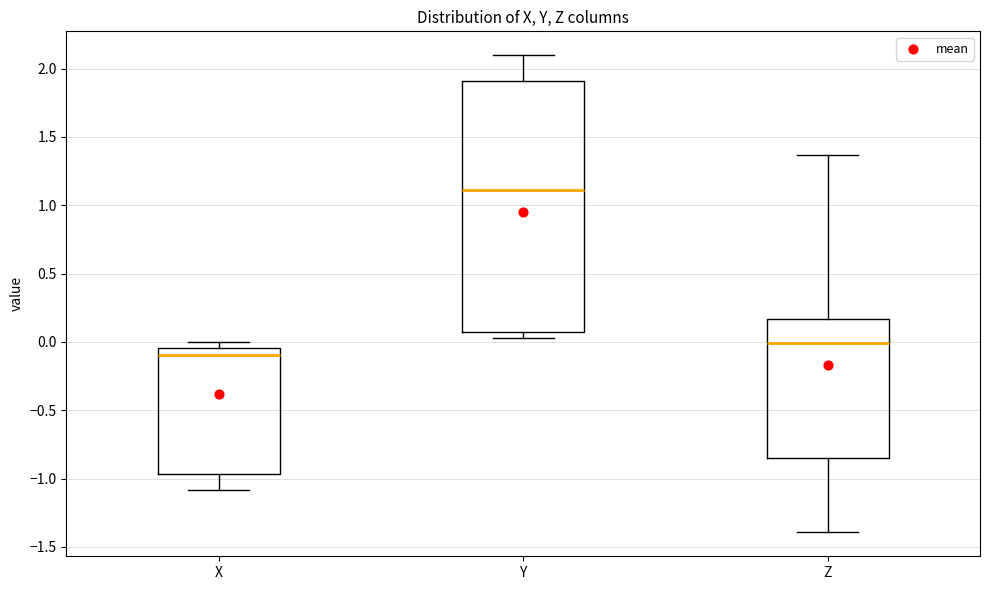

Comparing the boxes themselves (not the whiskers), which one is the tallest?

Y